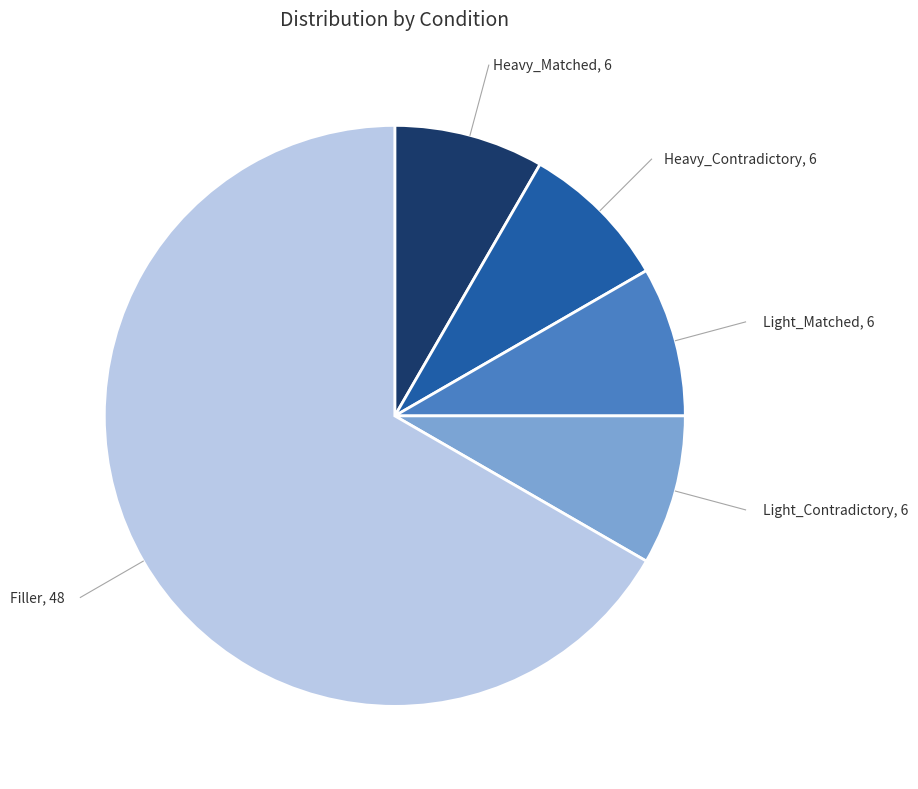

Which slice is the largest?

Filler